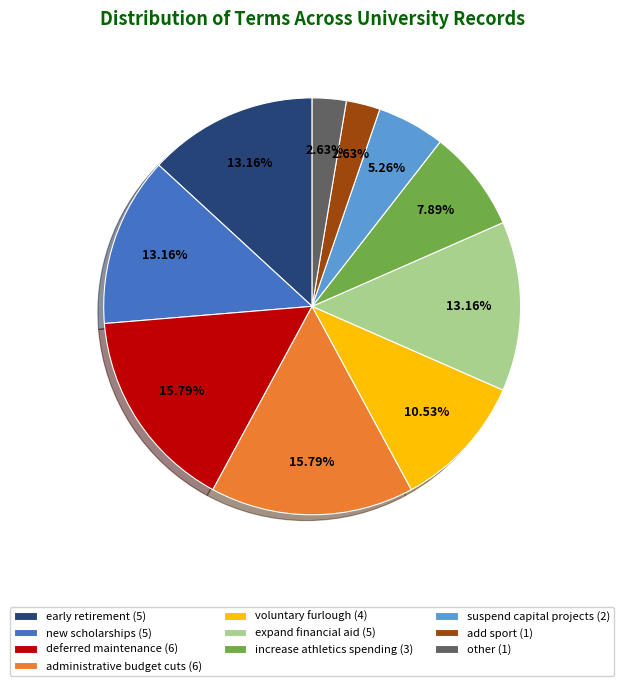

How many segments does this pie chart have?

10